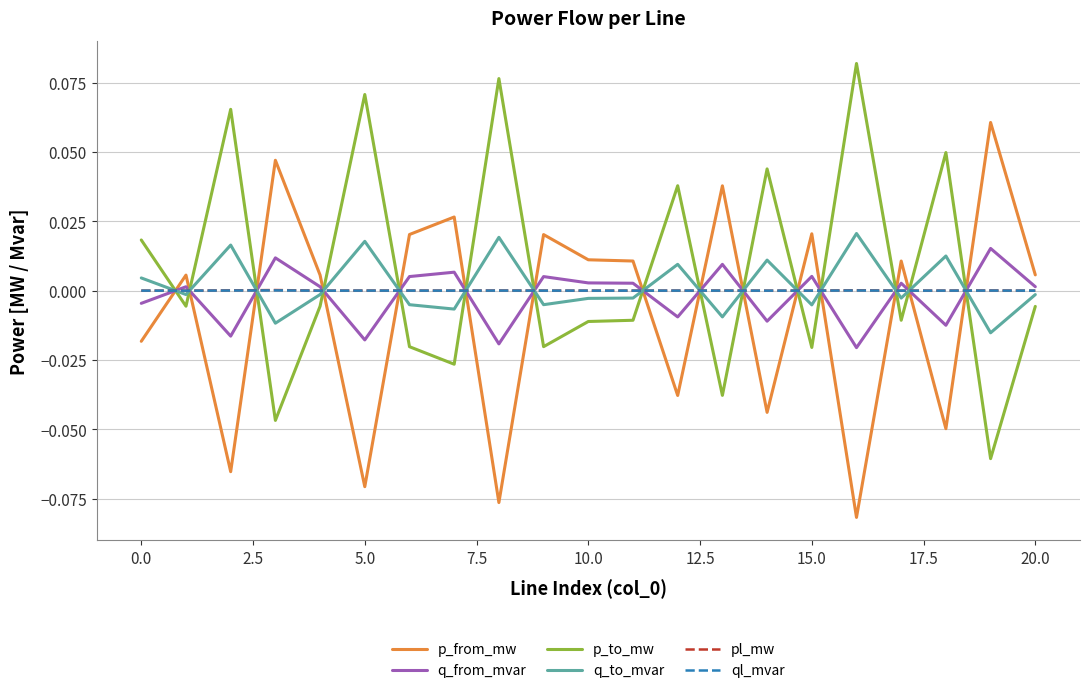

Which series ends up on top after the final intersection of ql_mvar and p_to_mw?

ql_mvar